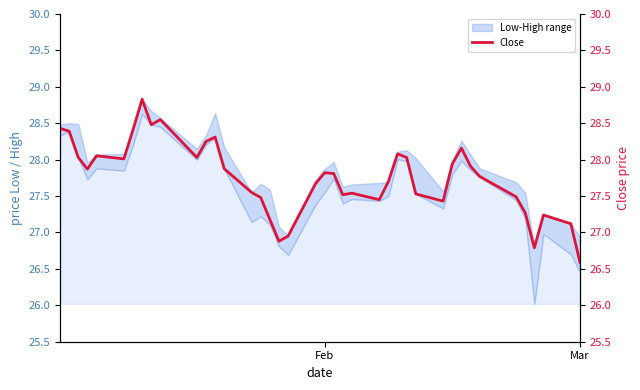

Reading left to right, transcribe all the data shown in this chart.

28.4	28.4	28.0	27.9	28.1	28.0	28.4	28.8	28.5	28.6	28.0	28.2	28.3	27.9	27.6	27.5	27.2	26.9	26.9	27.7	27.8	27.8	27.5	27.5	27.4	27.7	28.1	28.0	27.5	27.4	27.9	28.2	27.9	27.8	27.5	27.3	26.8	27.2	27.1	26.6